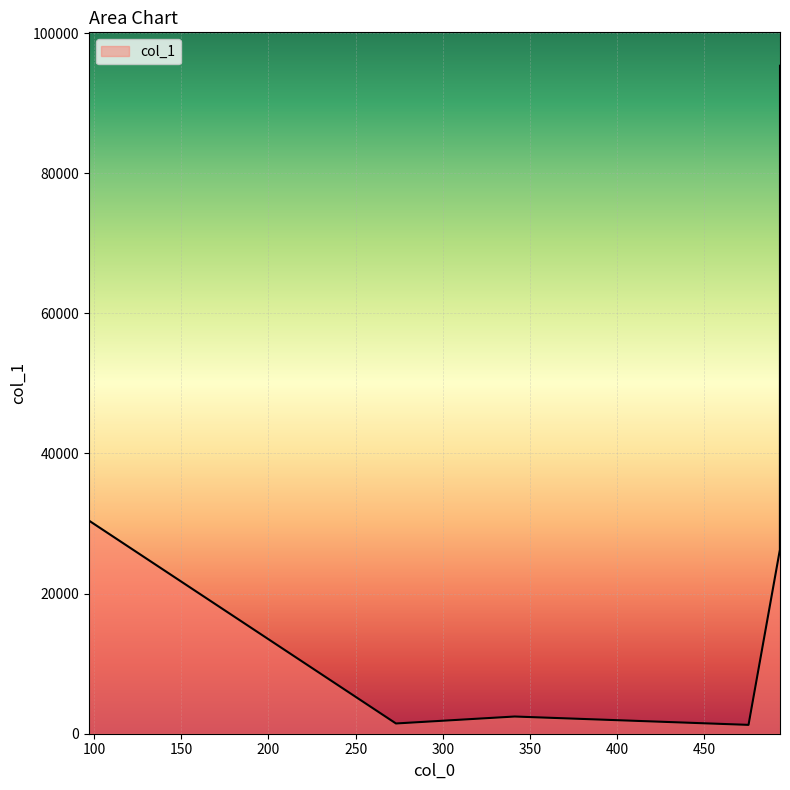

What is the sum of all values?

157231.4